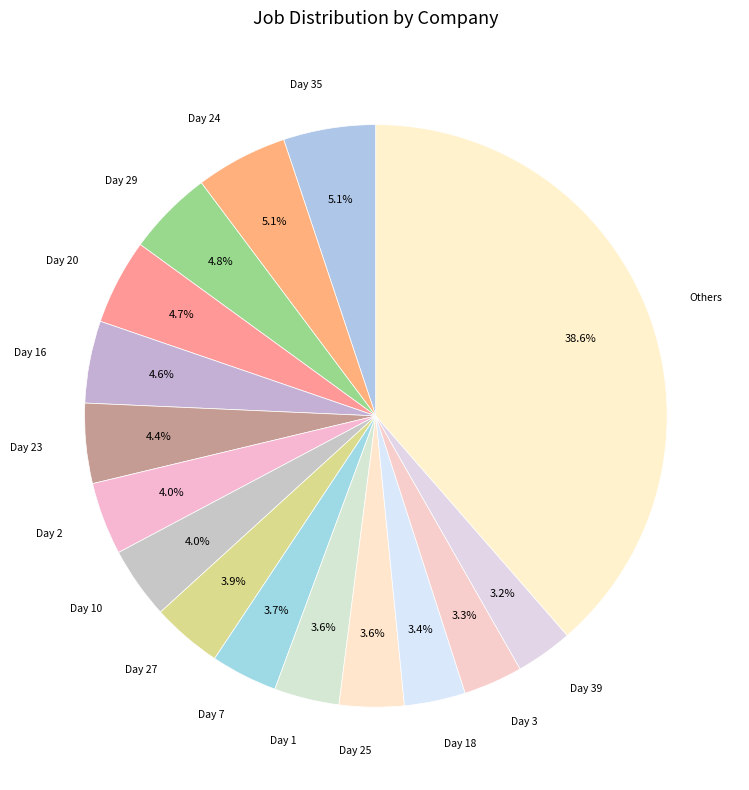

How many segments does this pie chart have?

16